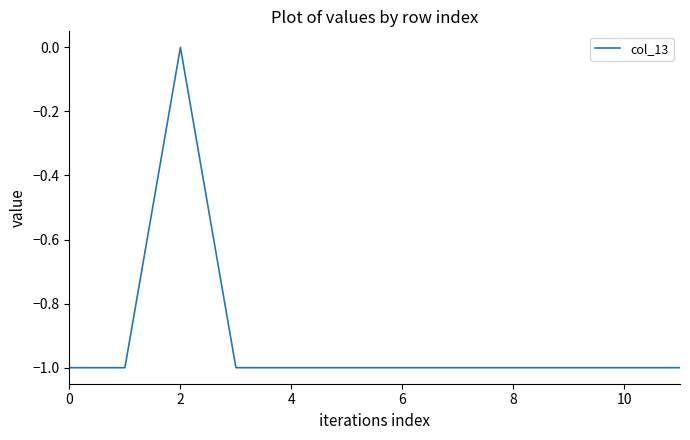

How many lines are shown in the chart?

1